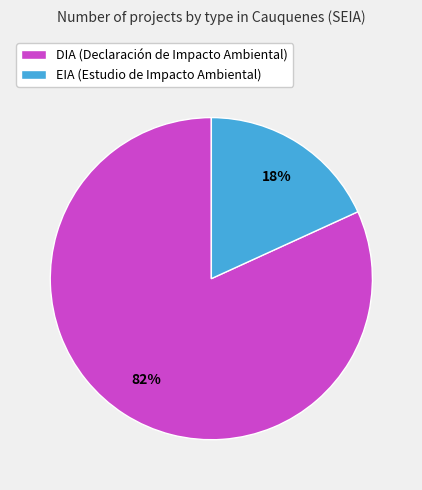

Which category has the biggest portion of the pie?

DIA